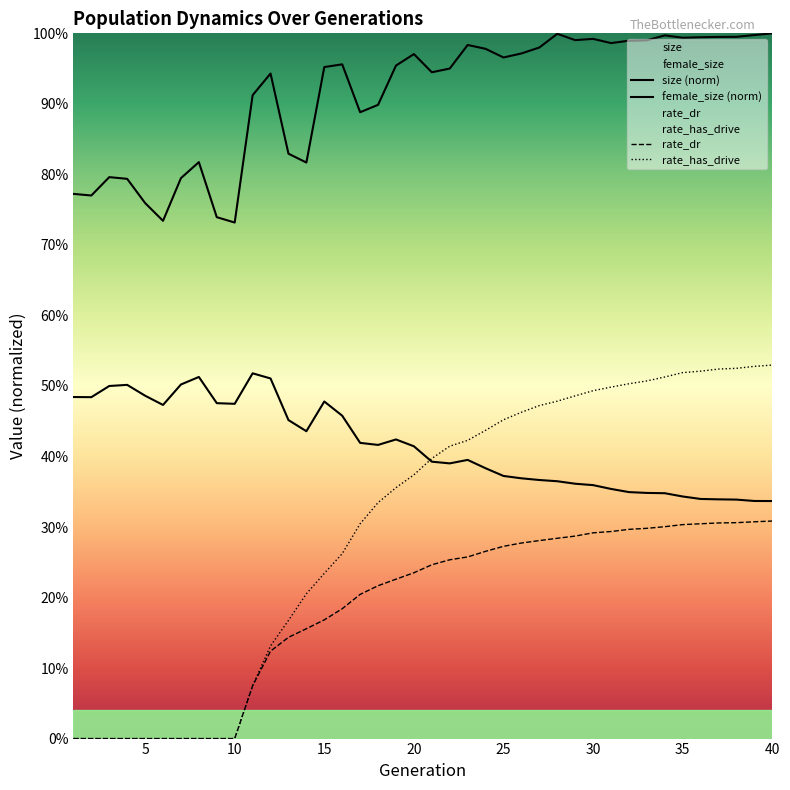

True or false: female_size and size cross at least once.

False